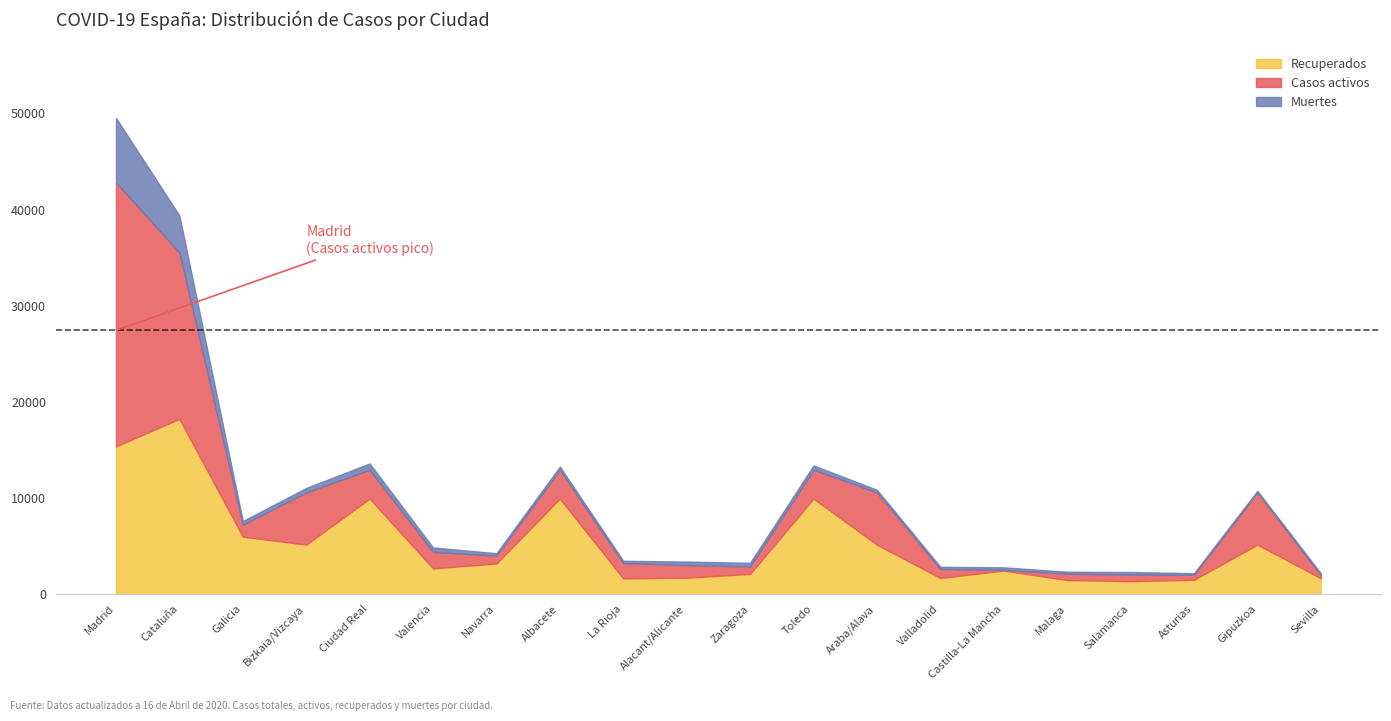

What is the difference between the highest and lowest values at Madrid?

20709